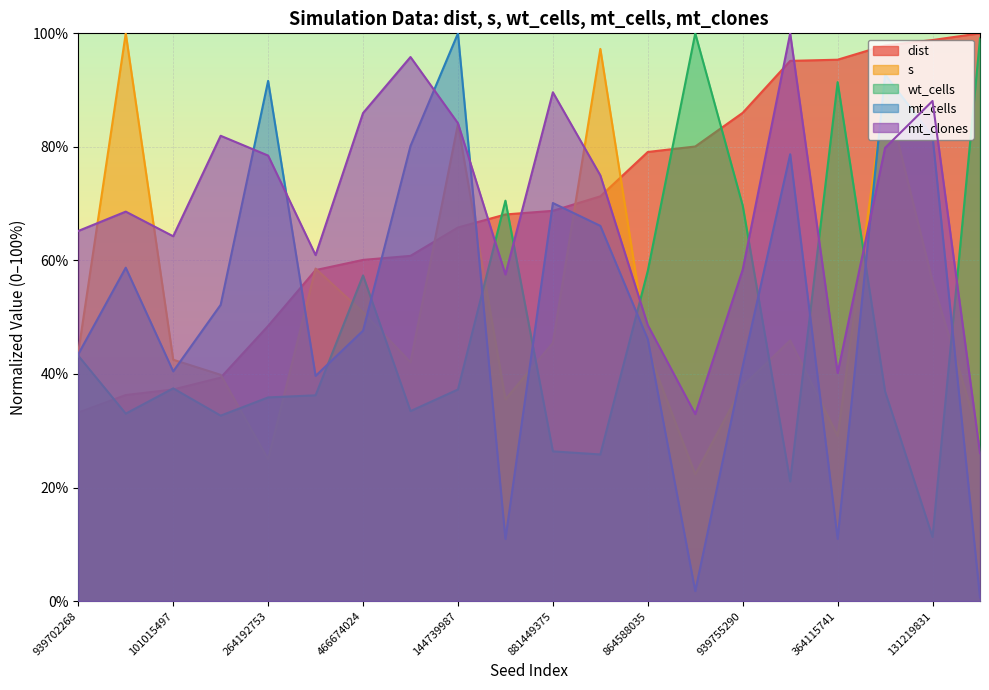

Which series has the largest total across all categories?

mt_clones